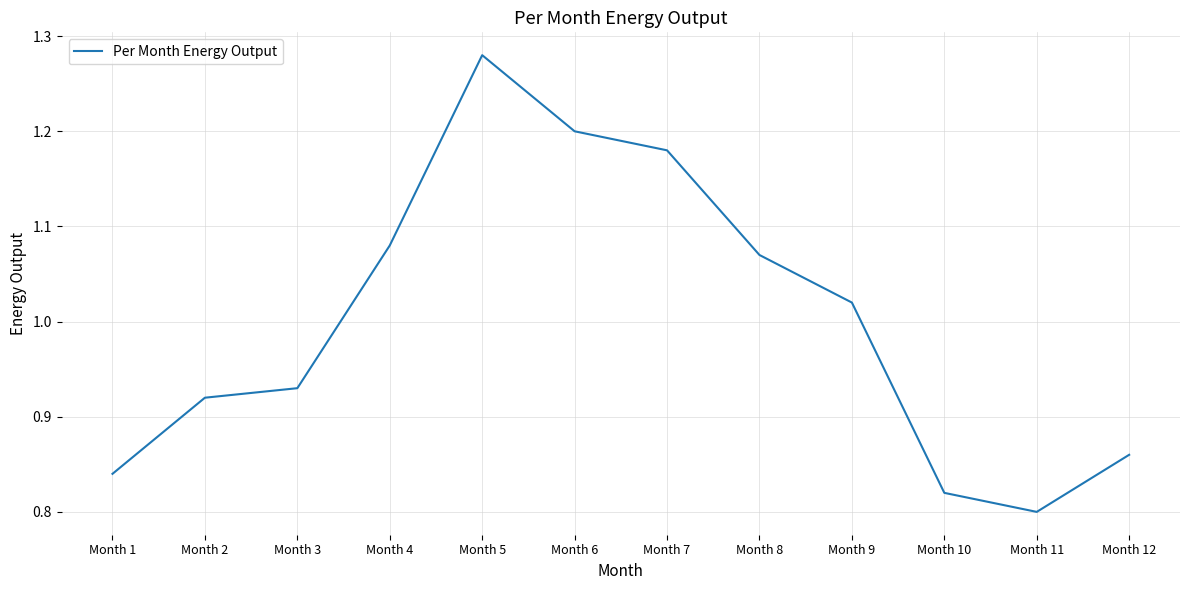

Approximately how many times larger is the value at Month 10 compared to Month 7?

0.7